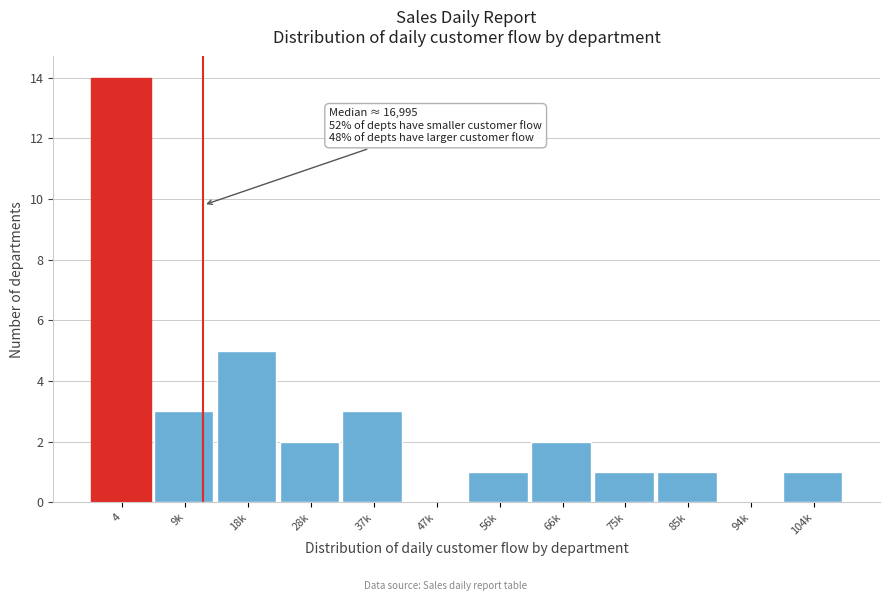

Reading right to left, what are all the values shown in this chart?

104k=1	94k=0	85k=1	75k=1	66k=2	56k=1	47k=0	37k=3	28k=2	18k=5	9k=3	4=14